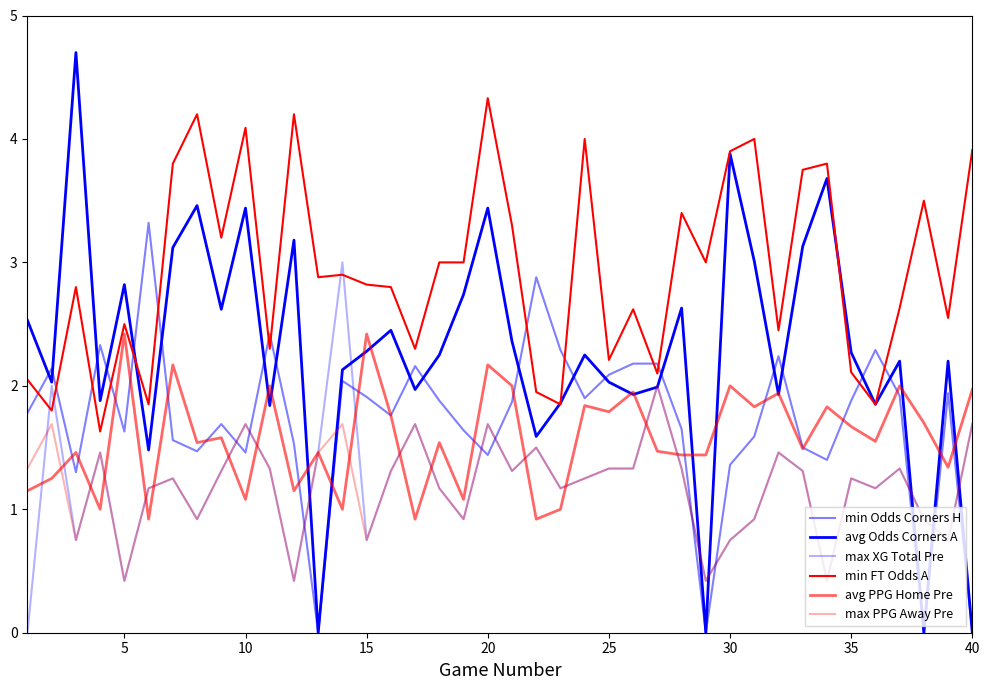

In avg PPG Home Pre, how many points are lower than both neighbors (excluding endpoints)?

14